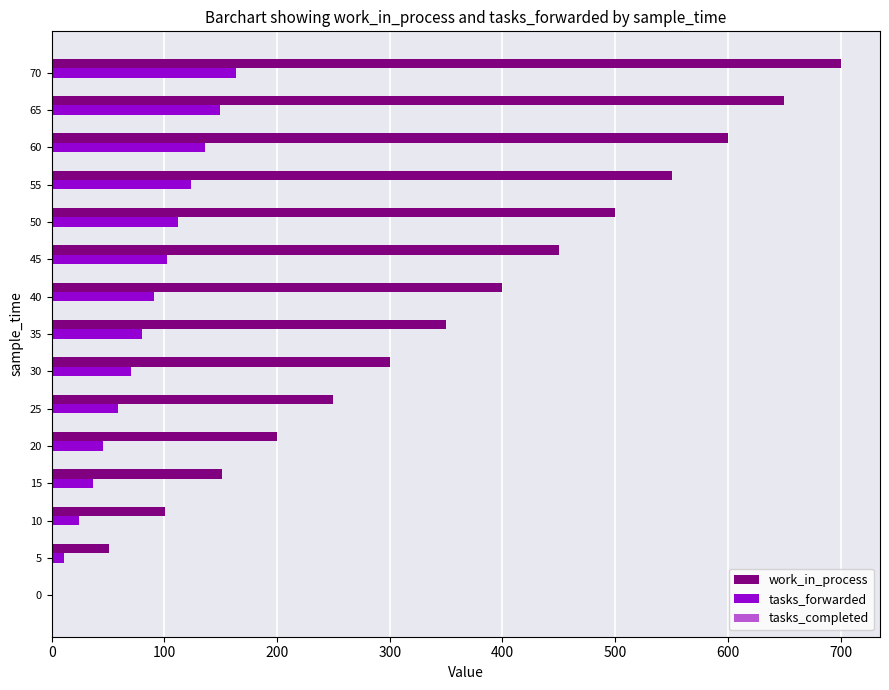

What is the highest value of the tasks_forwarded series?

164